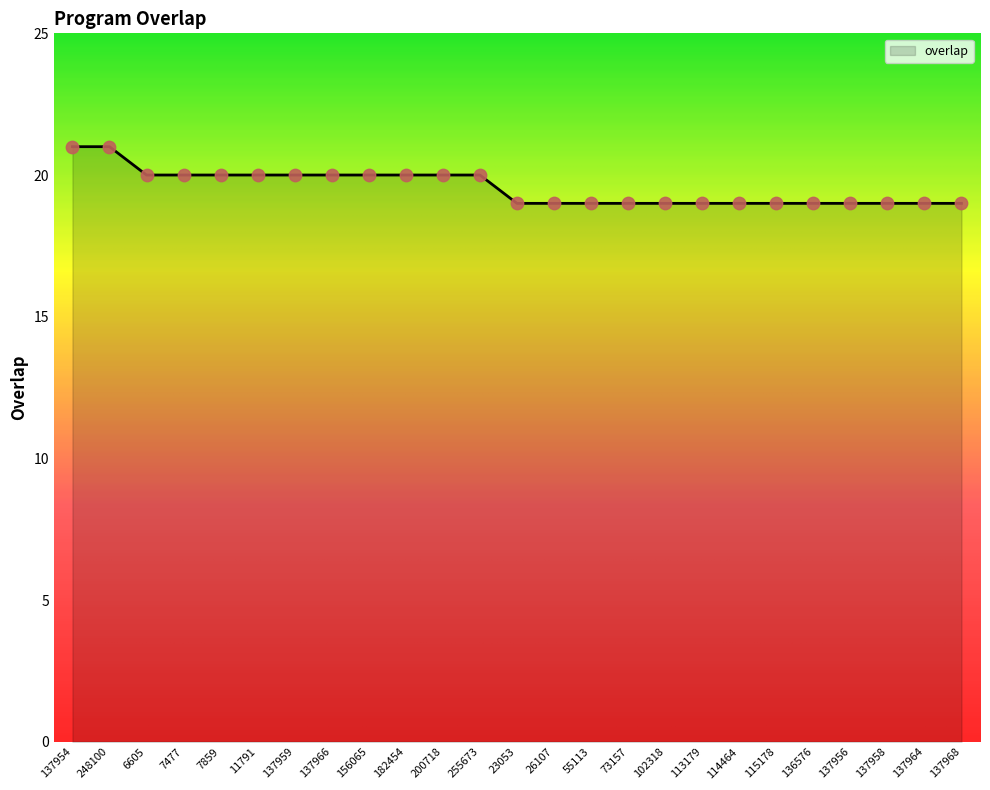

Between 137956 and 11791, which is larger?

11791